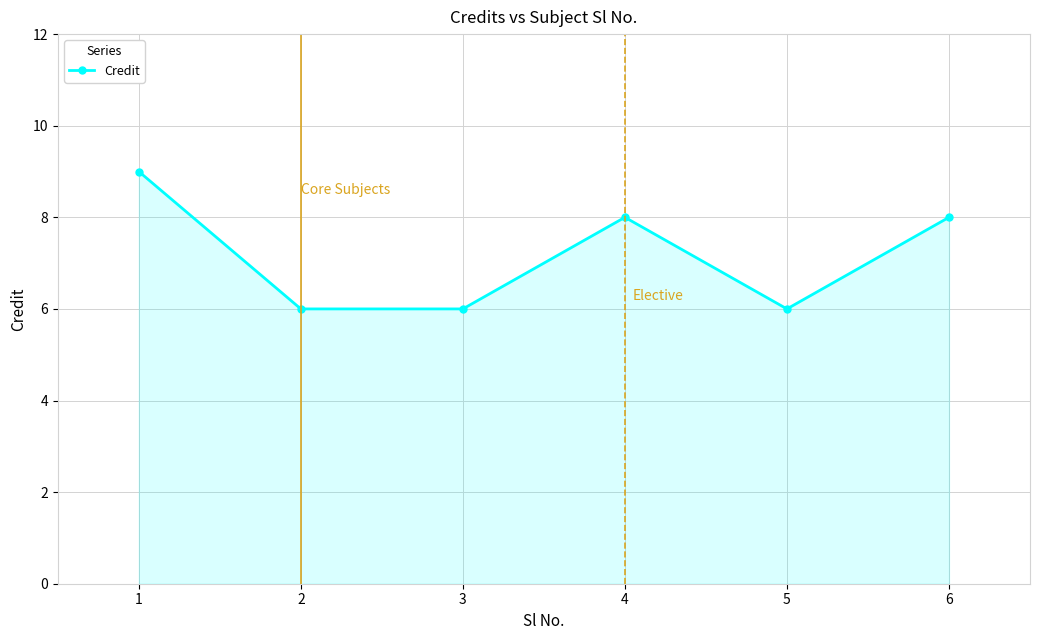

What is the average value?

7